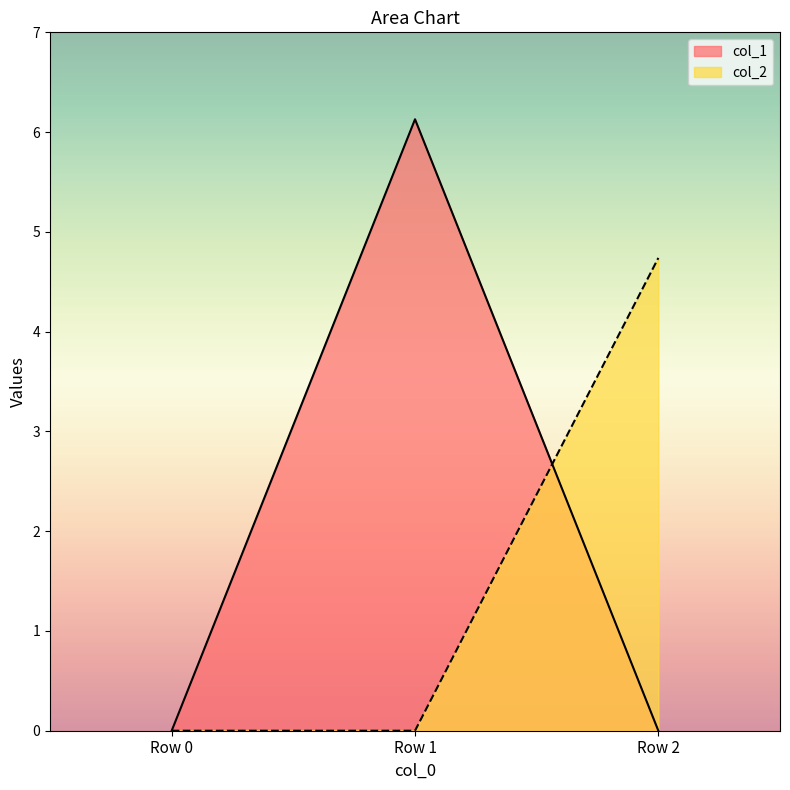

The value of col_2 at Row 0 is 0.0. True or false?

True